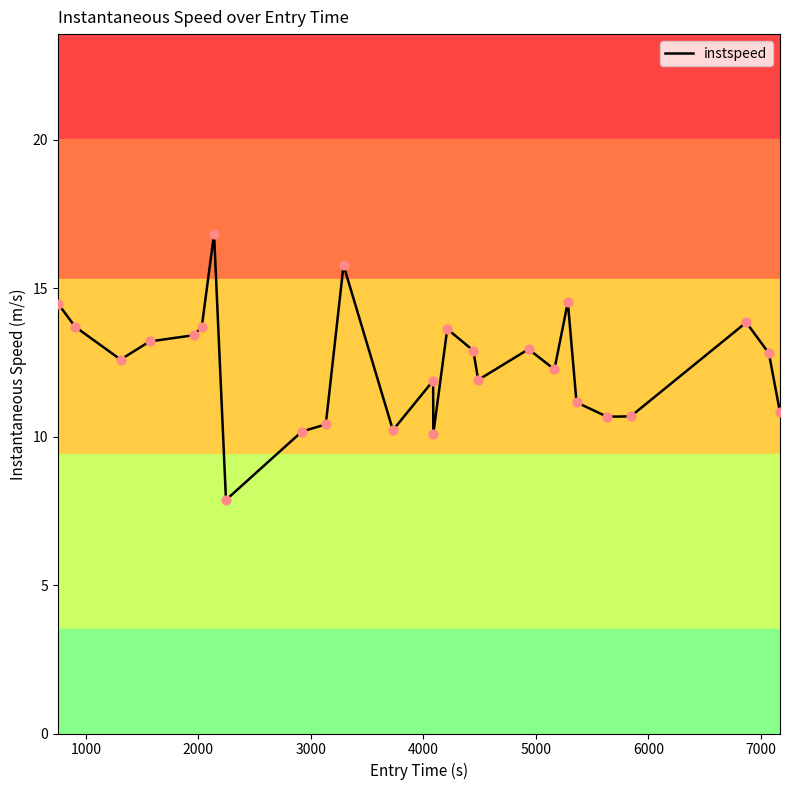

What is the minimum value shown in the chart?

7.9